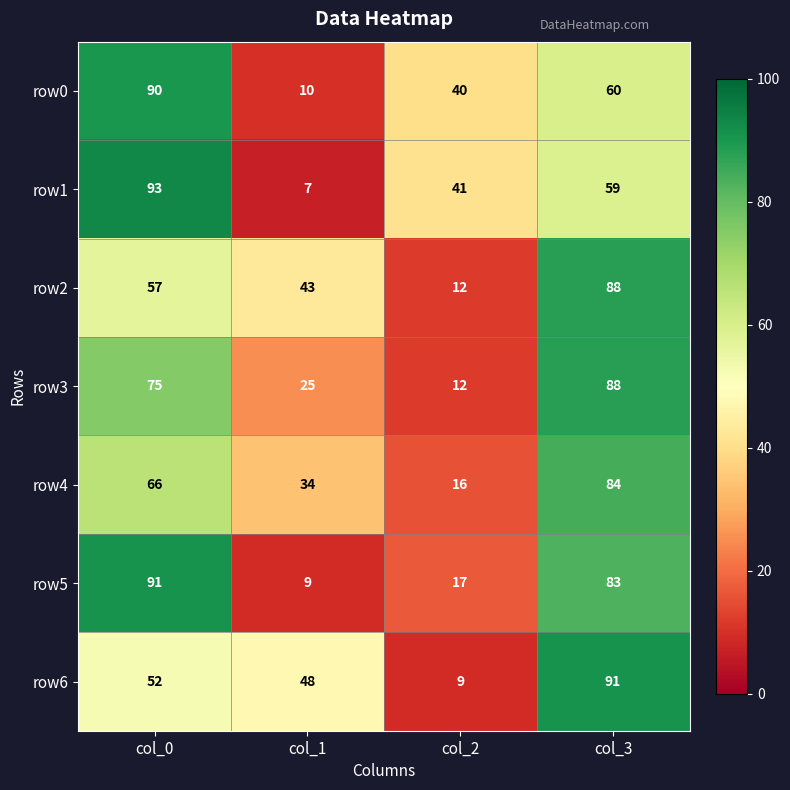

At which category does the chart reach its minimum across all series?

col_1